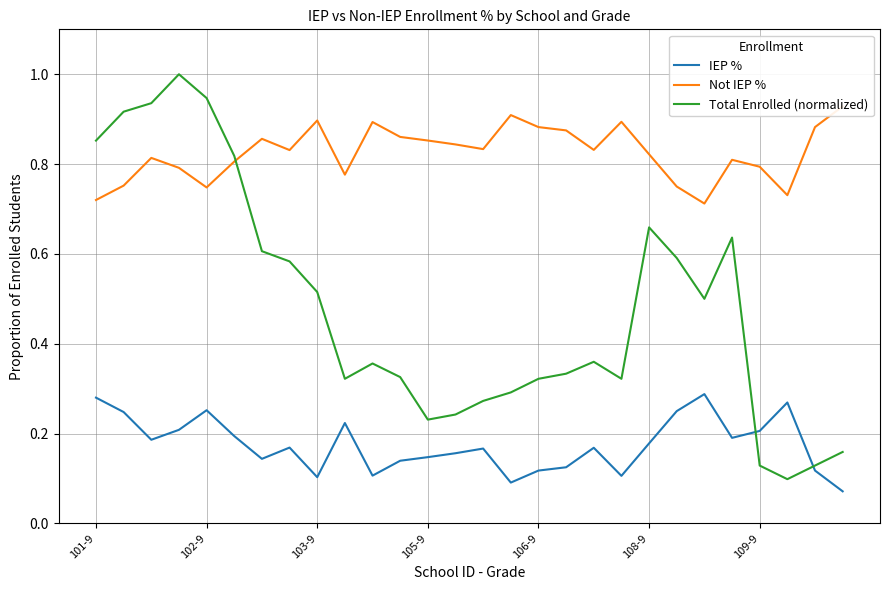

True or false: Not IEP % and Total Enrolled (normalized) intersect in this chart.

True